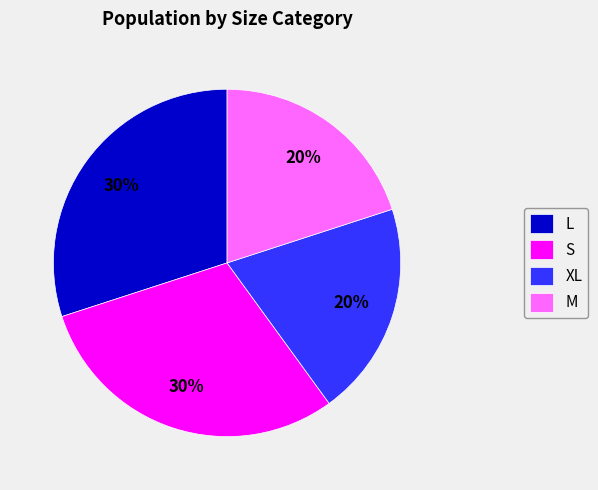

How many slices are in this pie chart?

4